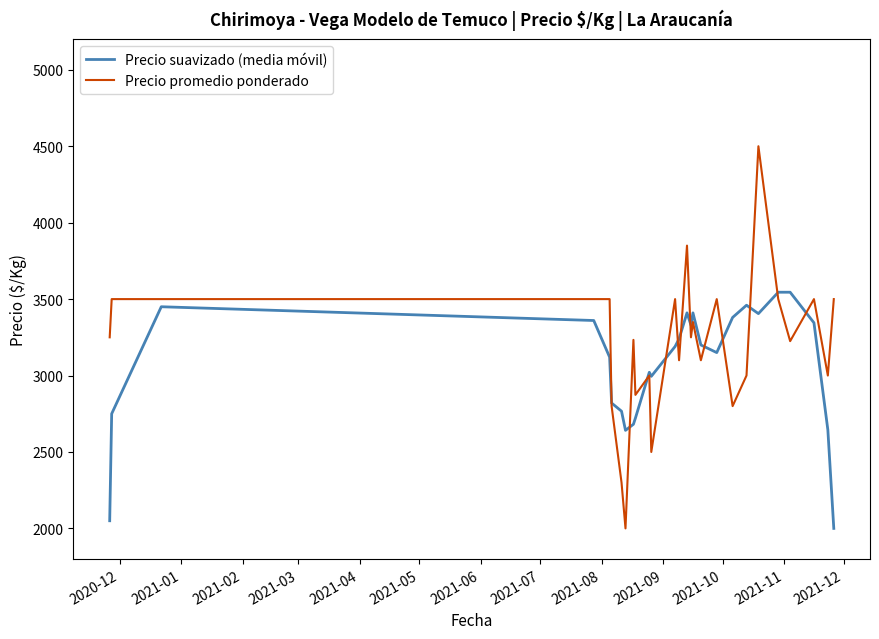

Rank the series by their average value, from highest to lowest.

Precio promedio ponderado, Precio suavizado (media móvil)